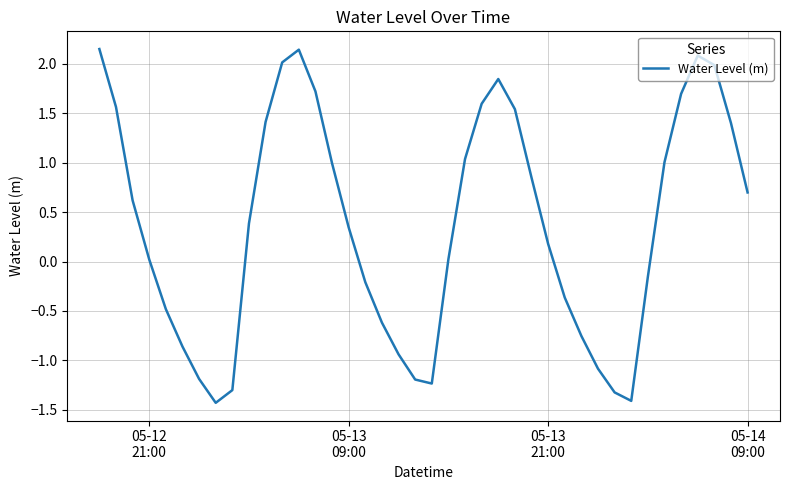

What is the smallest value displayed?

-1.4